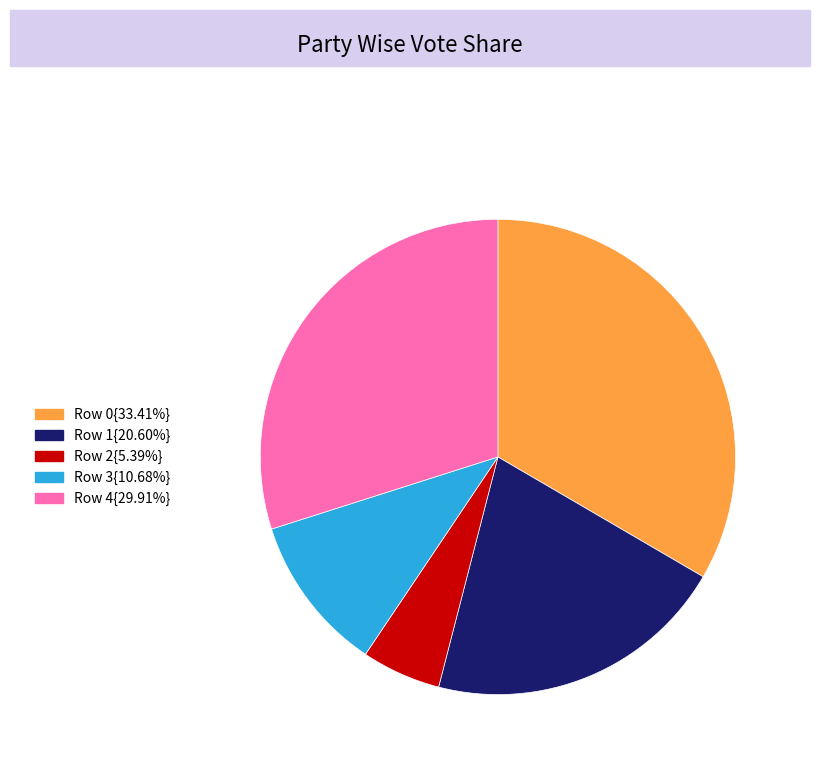

Do Row 3{10.68%} and Row 1{20.60%} together represent more than half of the pie?

No